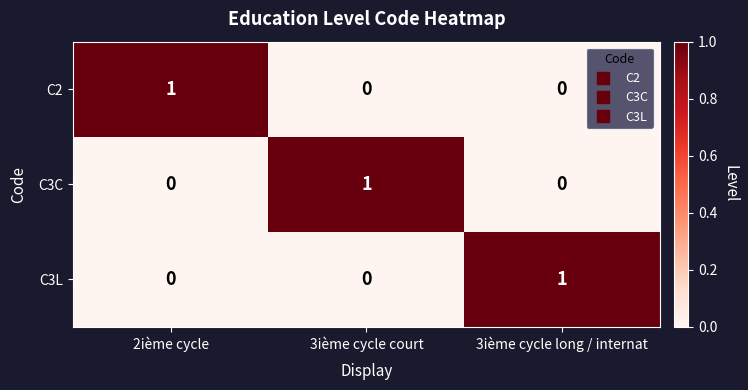

True or false: C2 has a value of 0 at 3ième cycle court.

True